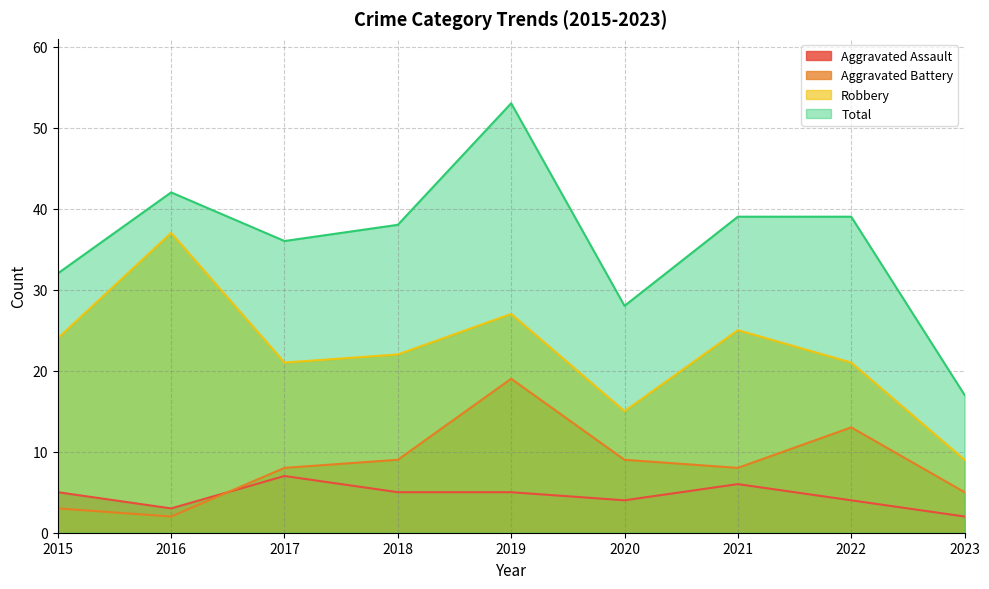

At which category does the chart reach its minimum across all series?

2023